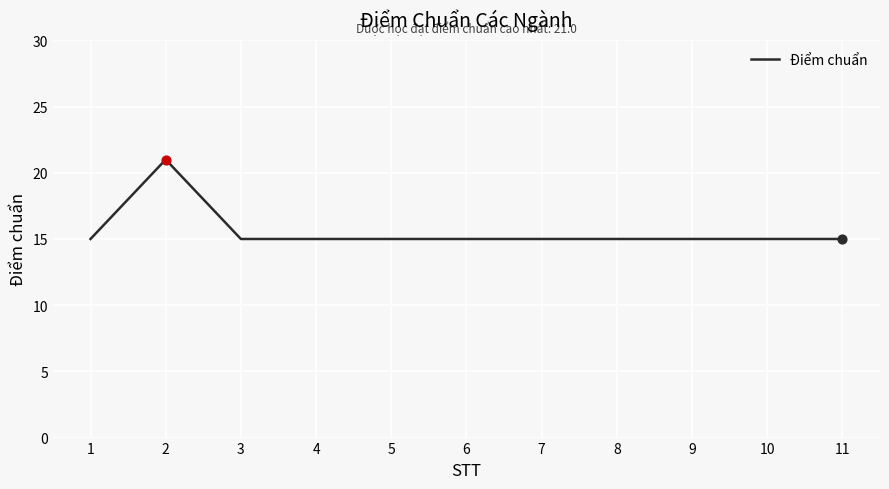

Approximately how many times larger is the value at 6 compared to 7?

1.0